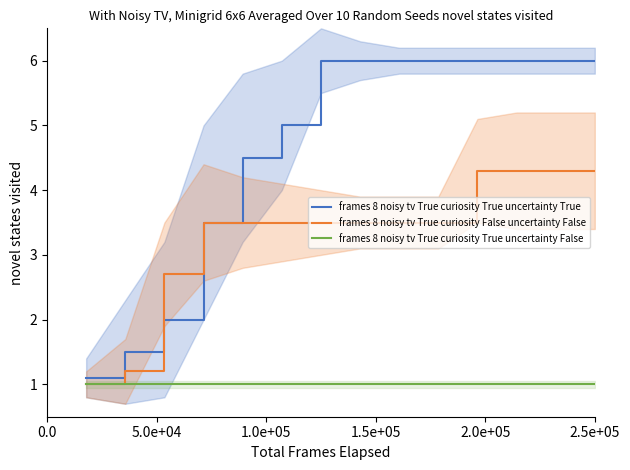

What are all the series names shown in the legend?

frames 8 noisy tv True curiosity True uncertainty True, frames 8 noisy tv True curiosity False uncertainty False, frames 8 noisy tv True curiosity True uncertainty False